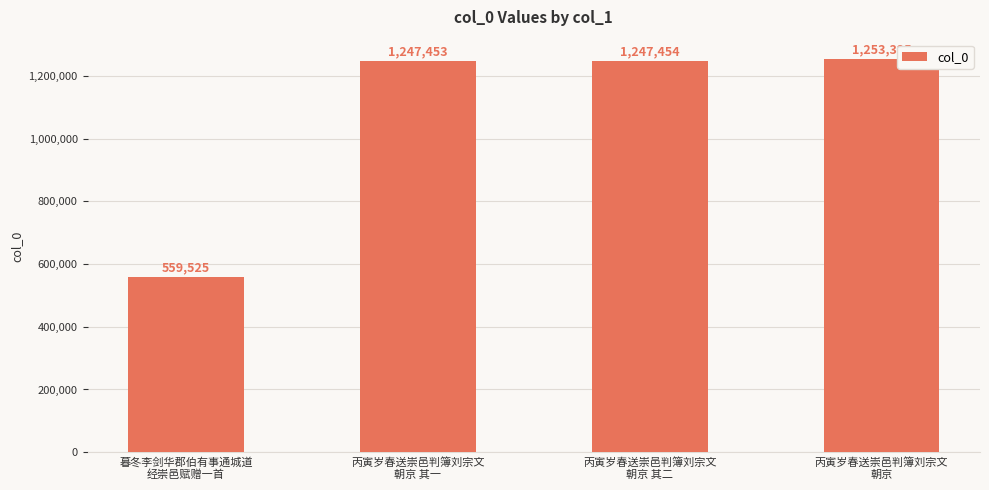

The value at 丙寅岁春送崇邑判簿刘宗文
朝京 其一 is 1247453. True or false?

True